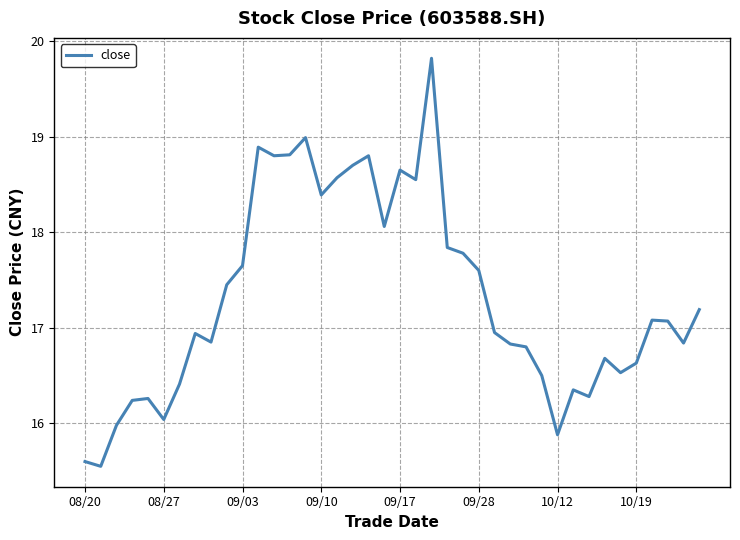

What is the difference between the maximum and minimum values?

4.3